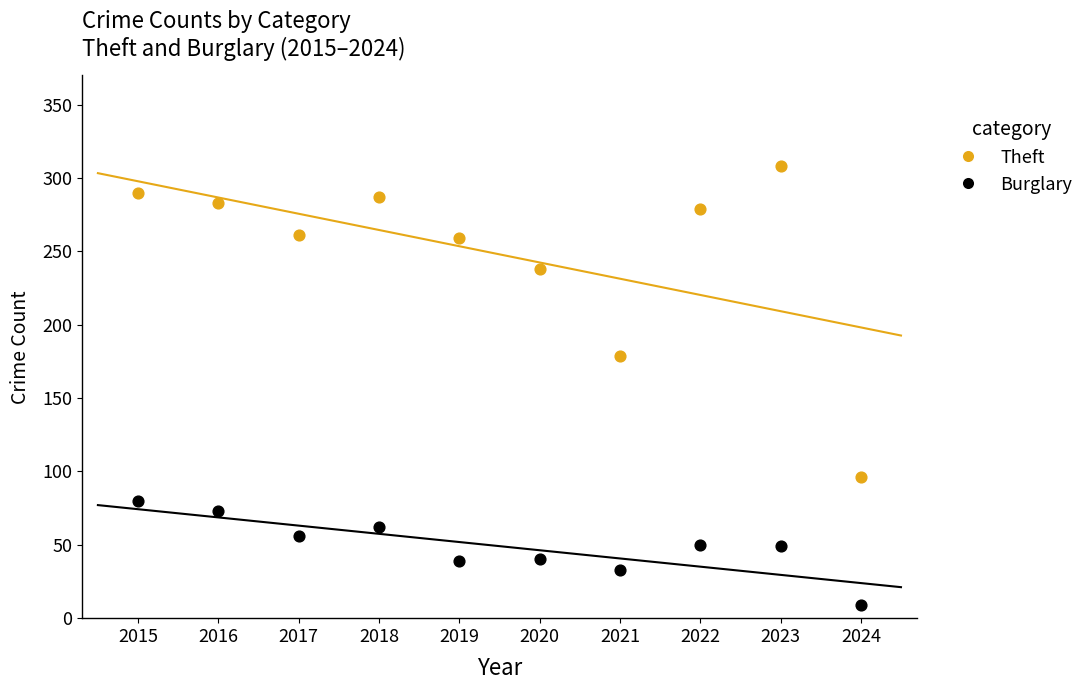

Across all series, what Y value is closest to 158?

179